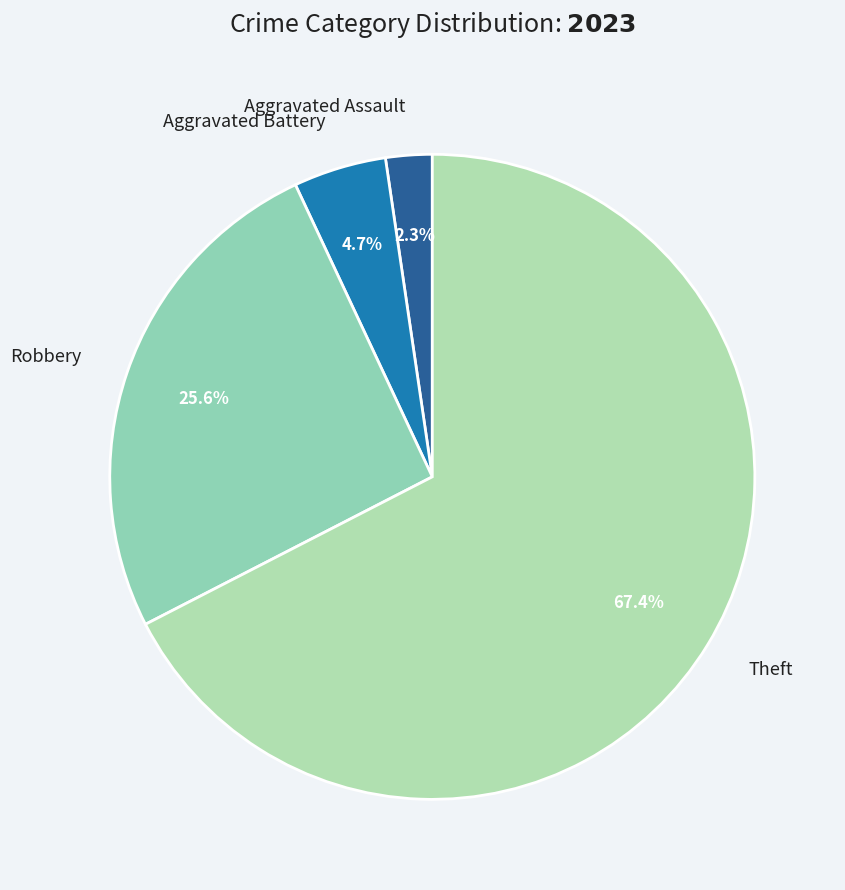

To the nearest percent, what is the combined percentage of Theft and Robbery?

93%